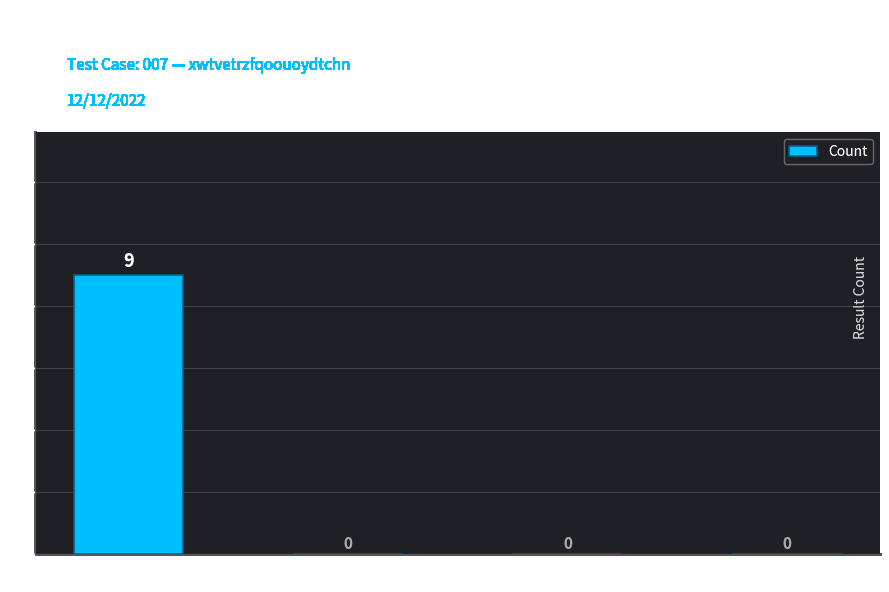

Are the bars grouped side by side (vs. stacked)?

No